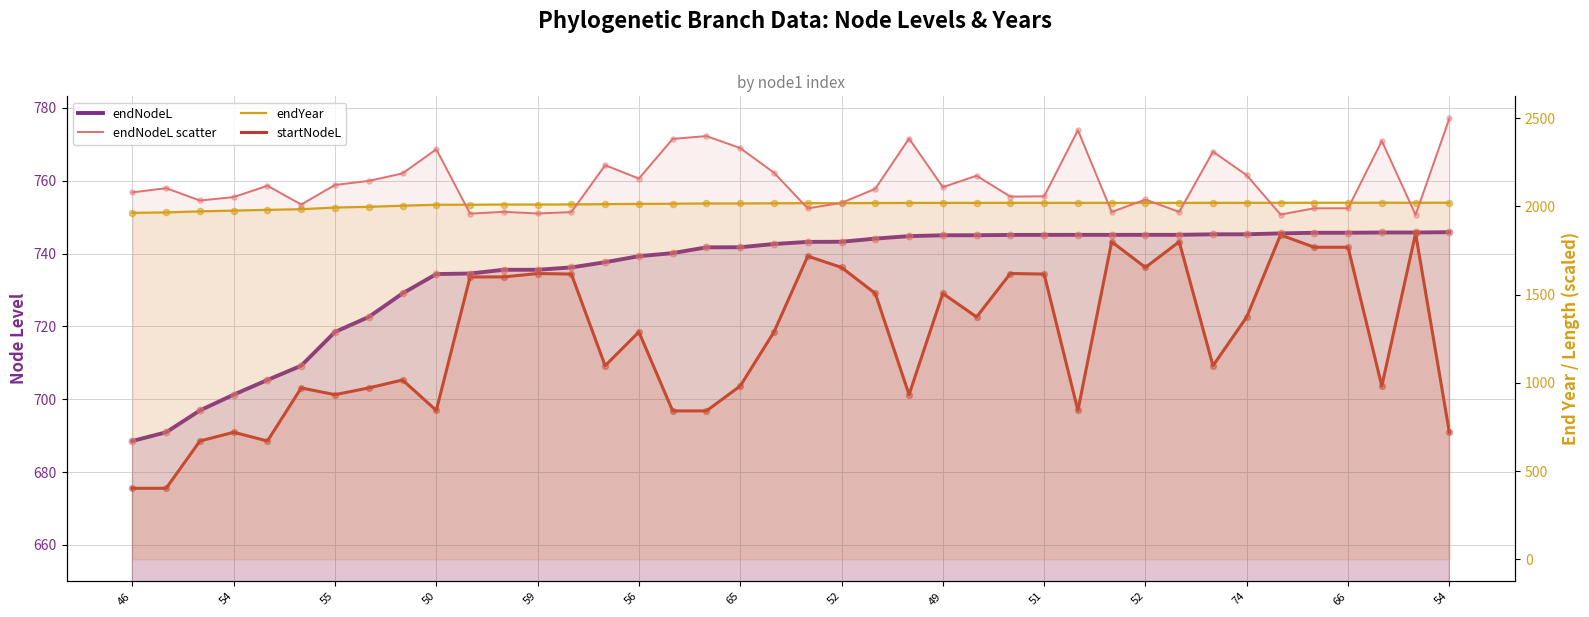

At how many categories does at least one series exceed 2217?

10